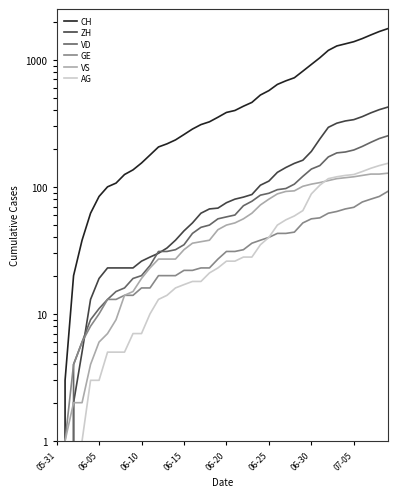

Where is VD nearest to the value 126?

29